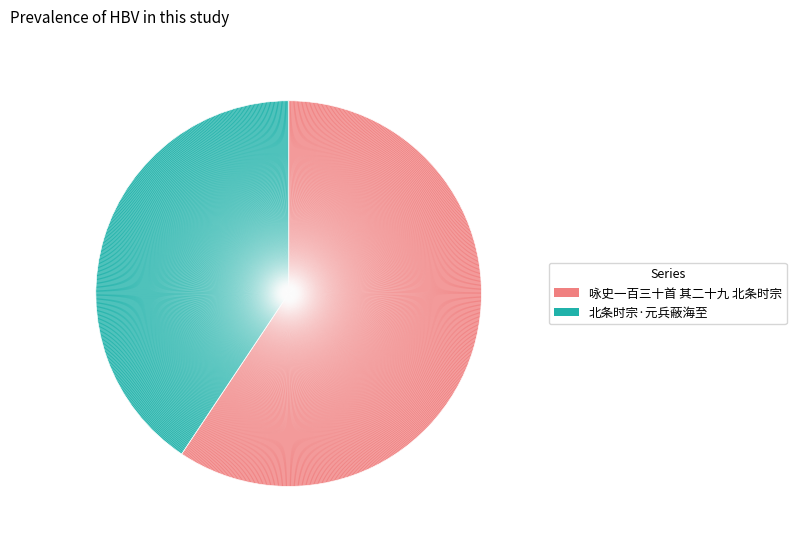

Combined, do 咏史一百三十首 其二十九 北条时宗 and 北条时宗·元兵蔽海至 account for over 50%?

Yes